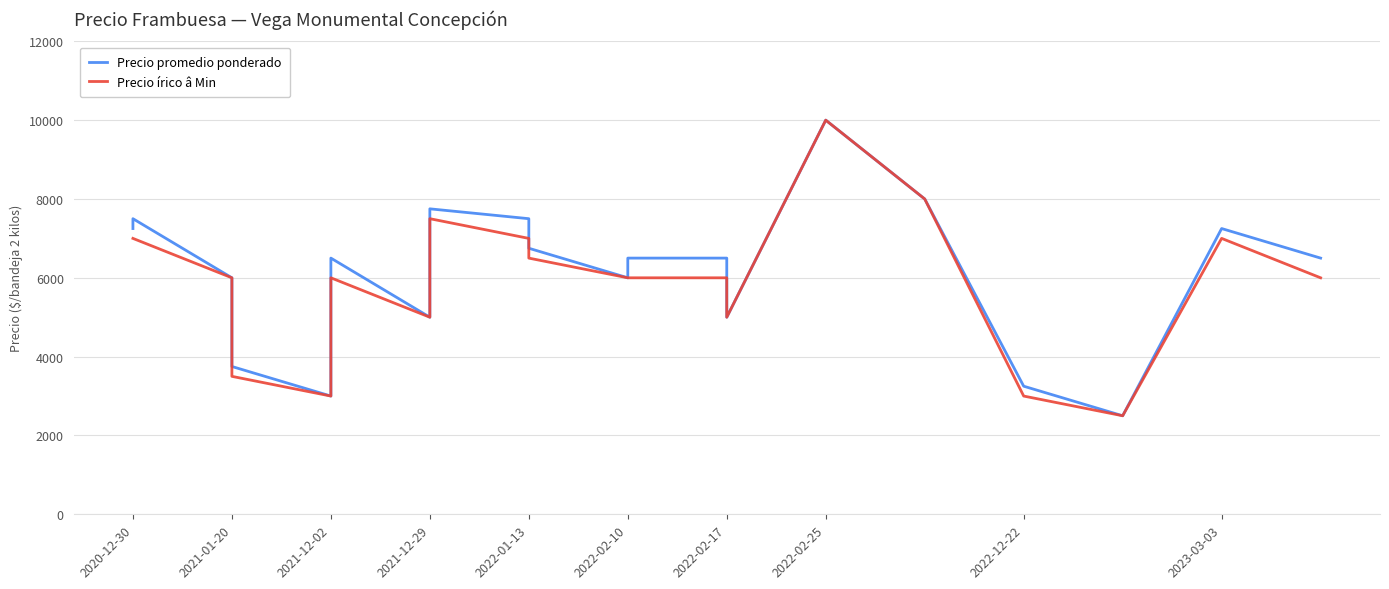

Is the value of Precio írico â Min at 2022-02-17 greater than the value of Precio promedio ponderado at 2023-03-03?

No